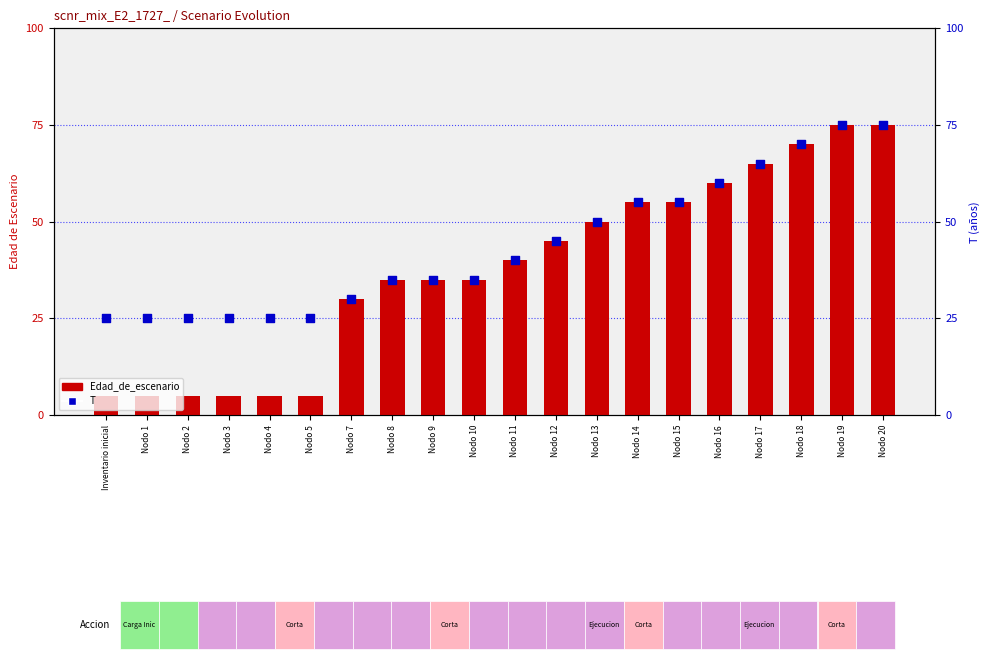

Which series has the largest Y range (max minus min)?

Edad_de_escenario